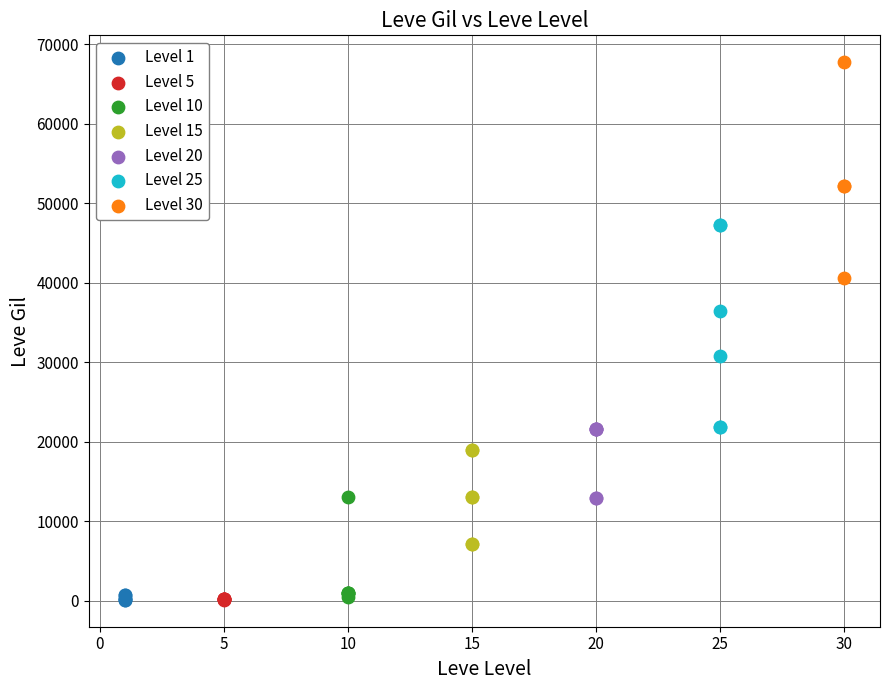

Which series reaches the maximum Y coordinate?

Level 30